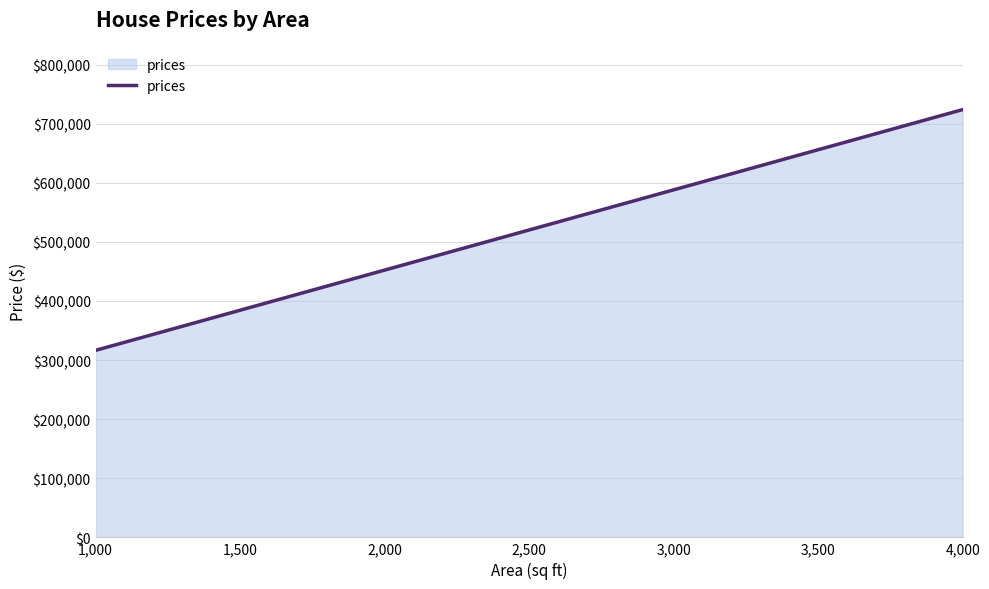

Read the value at 2,000.

452191.8